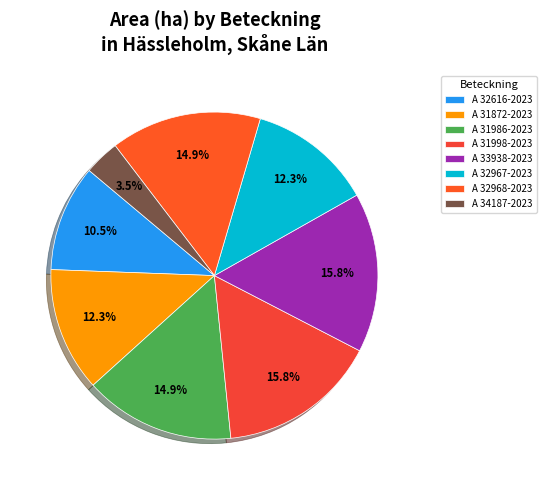

How many segments does this pie chart have?

8